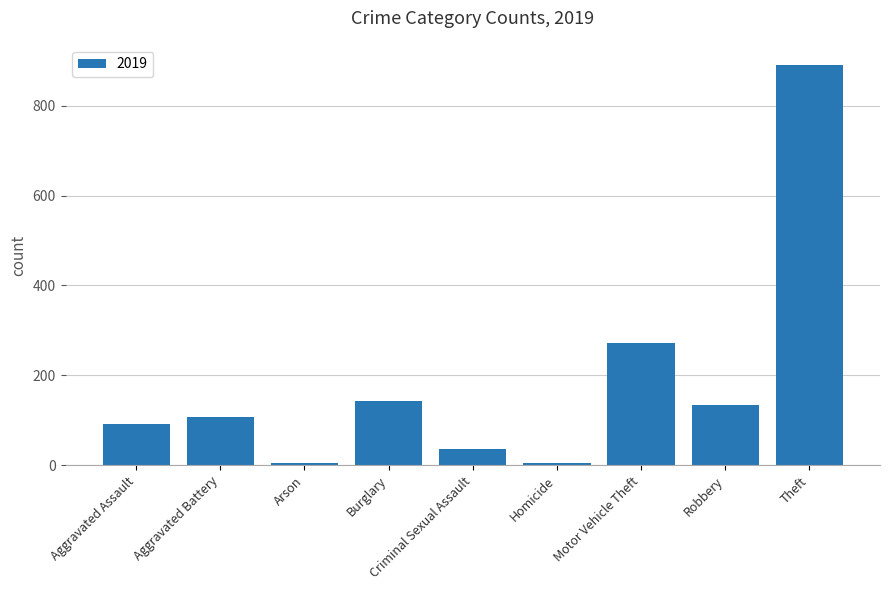

What is the approximate value at Burglary?

143